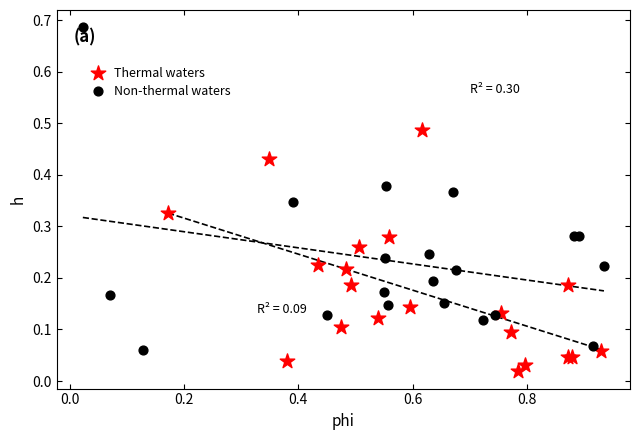

Which series has the widest spread of Y values?

Non-thermal waters